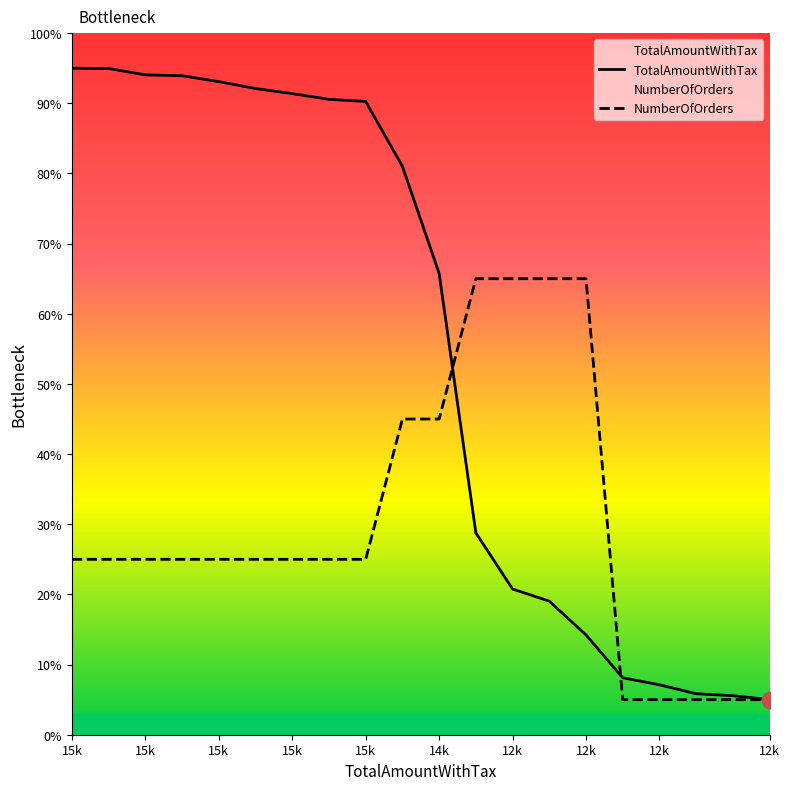

How many lines are shown in the chart?

2